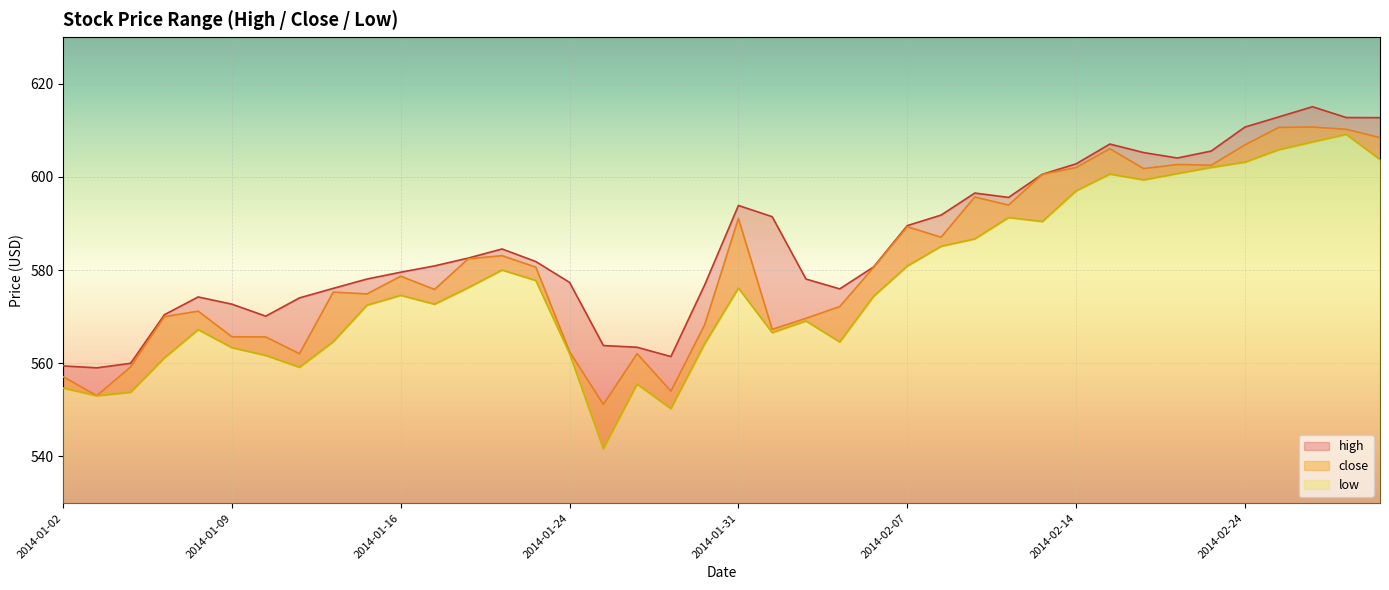

At 2014-02-04, list the series in order from smallest to largest.

low, close, high